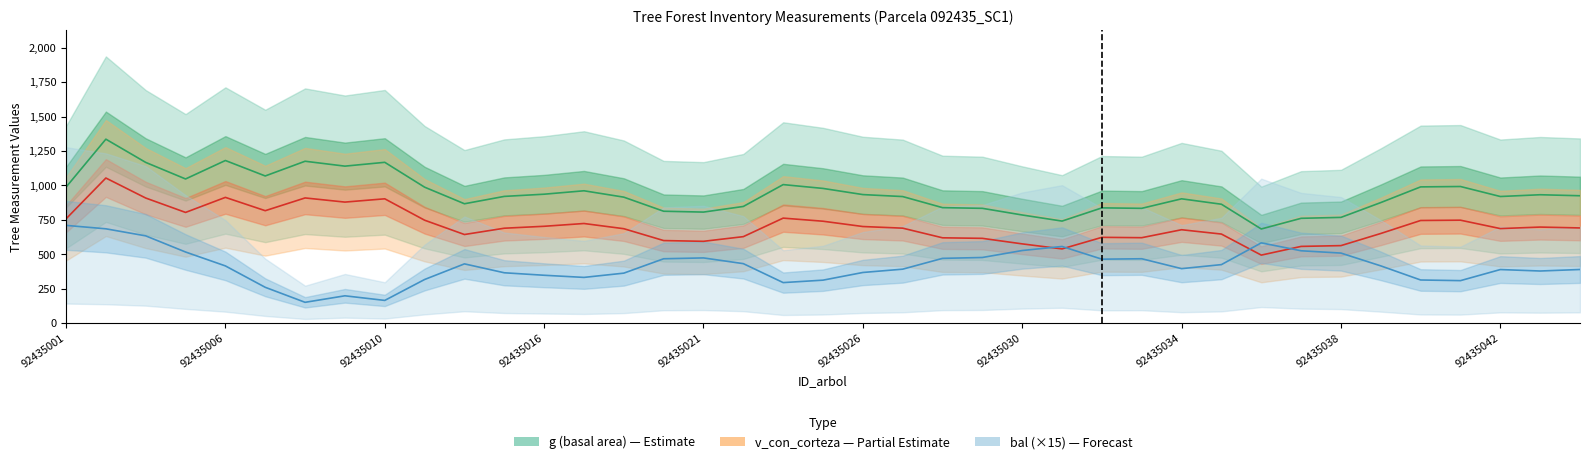

Count the number of categories in the chart.

39